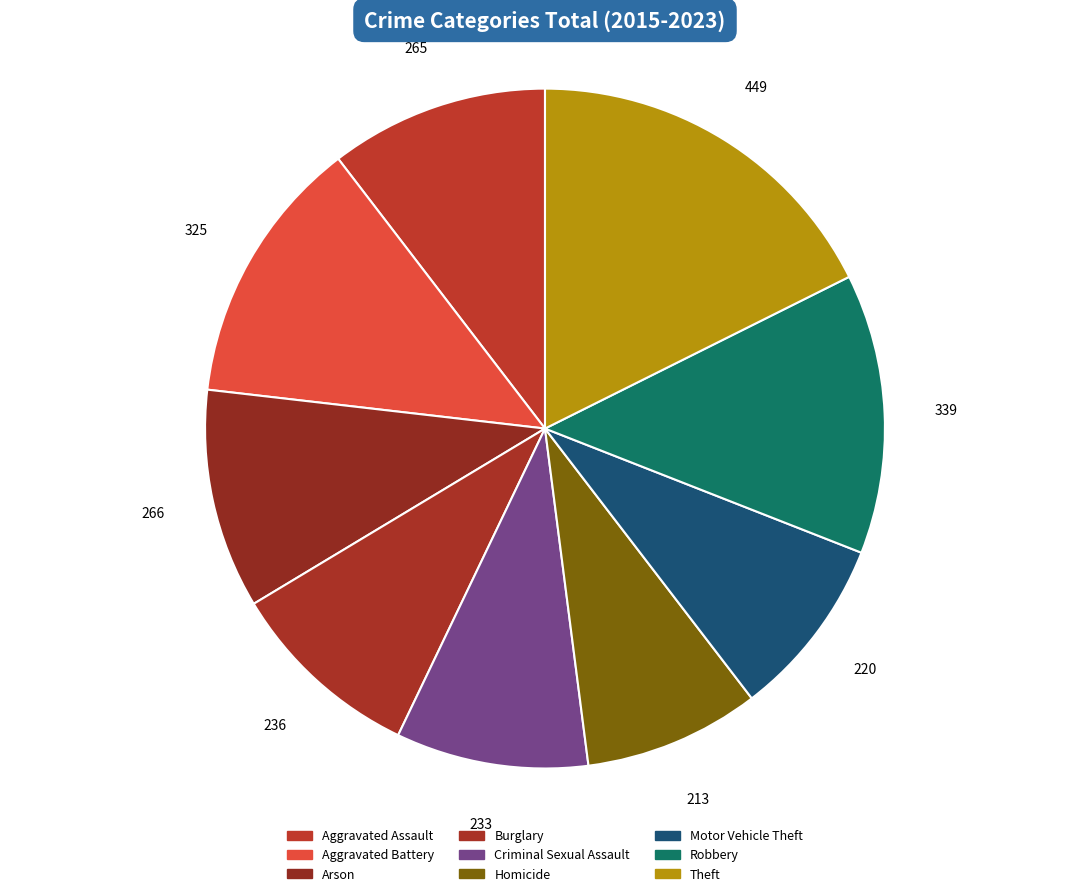

Does Motor Vehicle Theft represent more than half of the total?

No